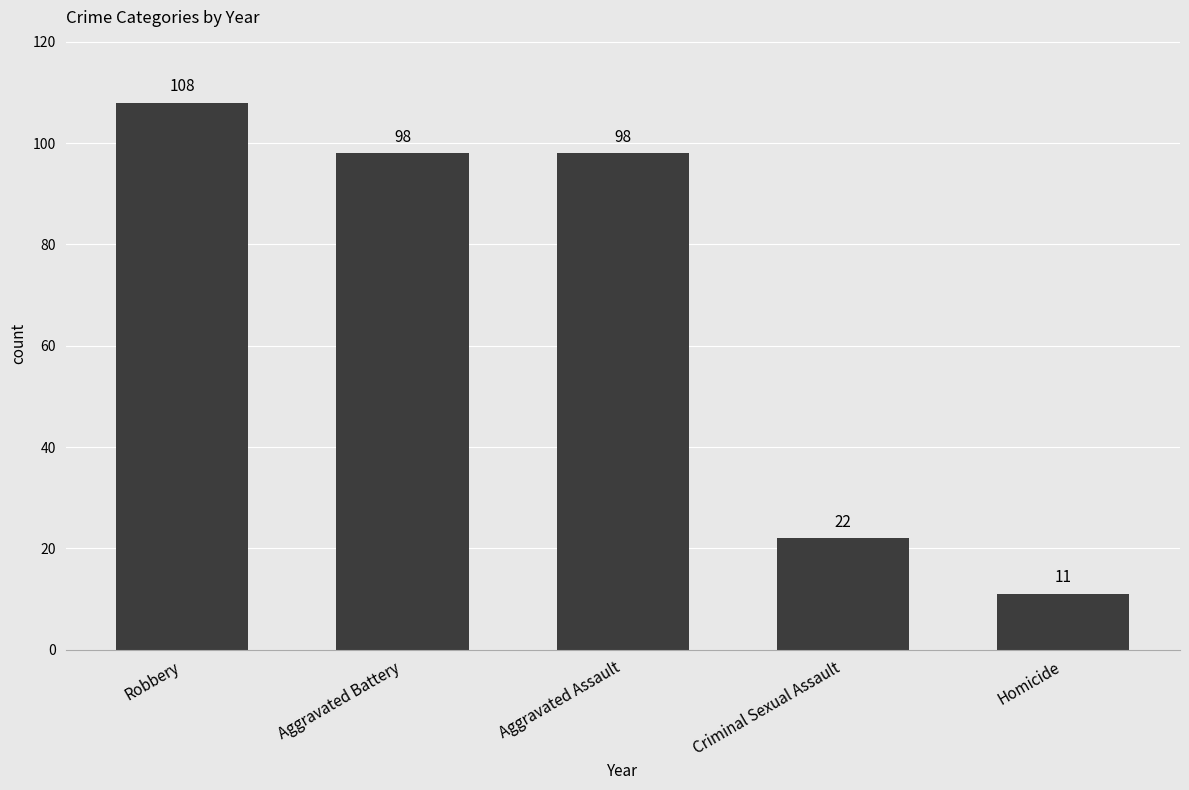

What position from the right is Robbery?

5